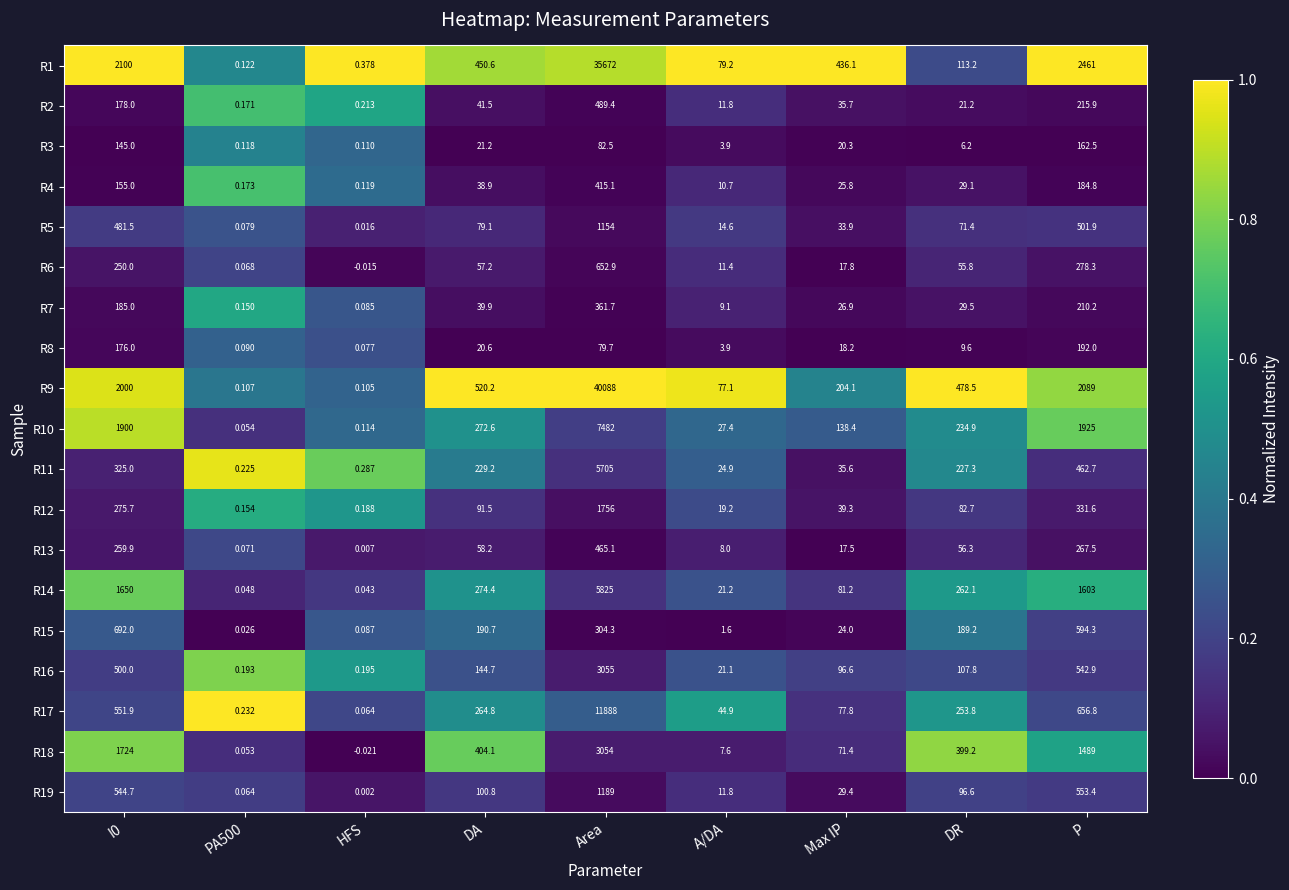

Which category has the highest value in the R11 series?

Area